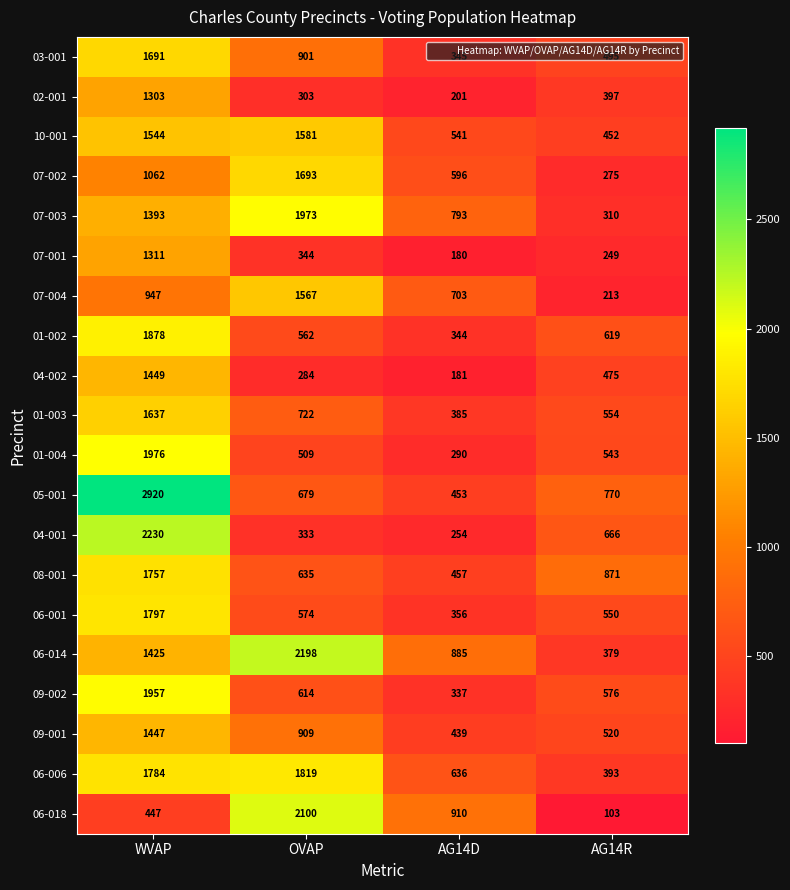

What is the maximum value for 07-003?

1973